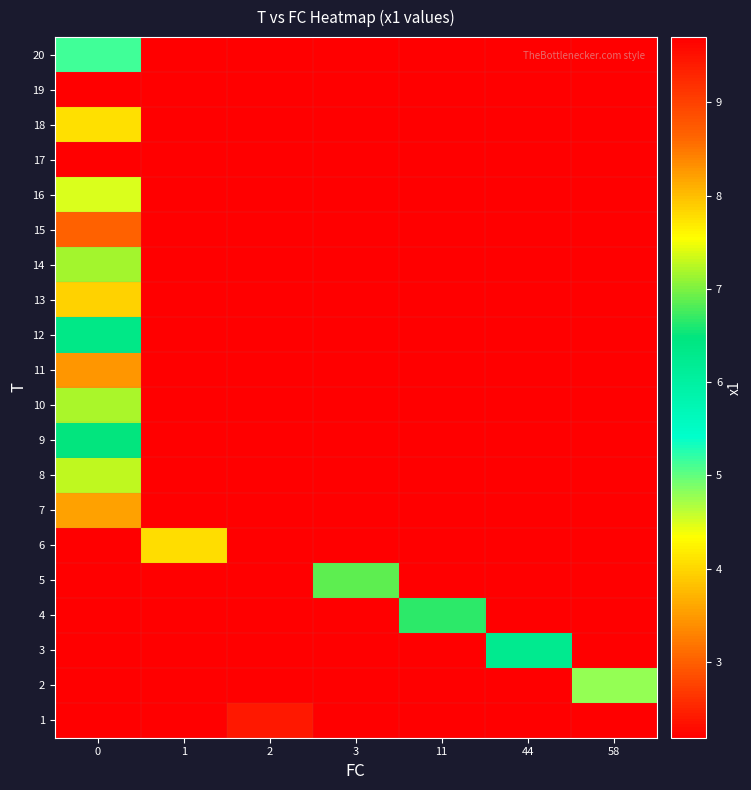

What is the total value across all series at 2?

44.0